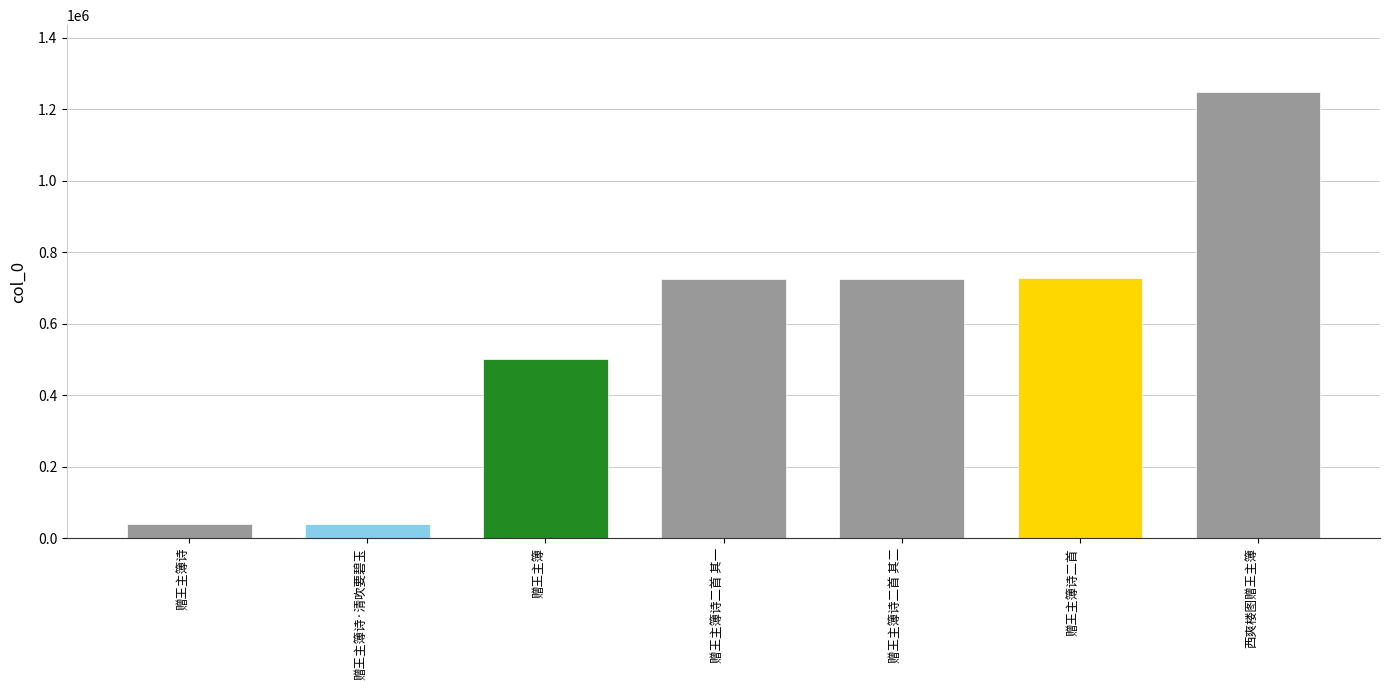

What is the difference between the second highest and minimum values?

686604